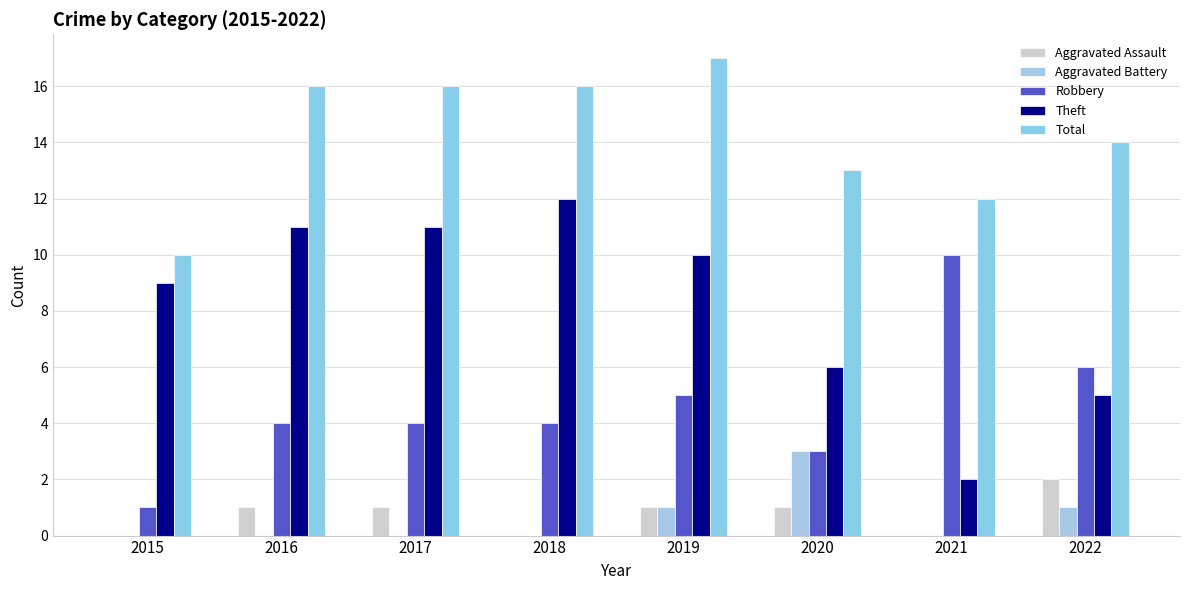

Does the chart contain stacked bars?

No